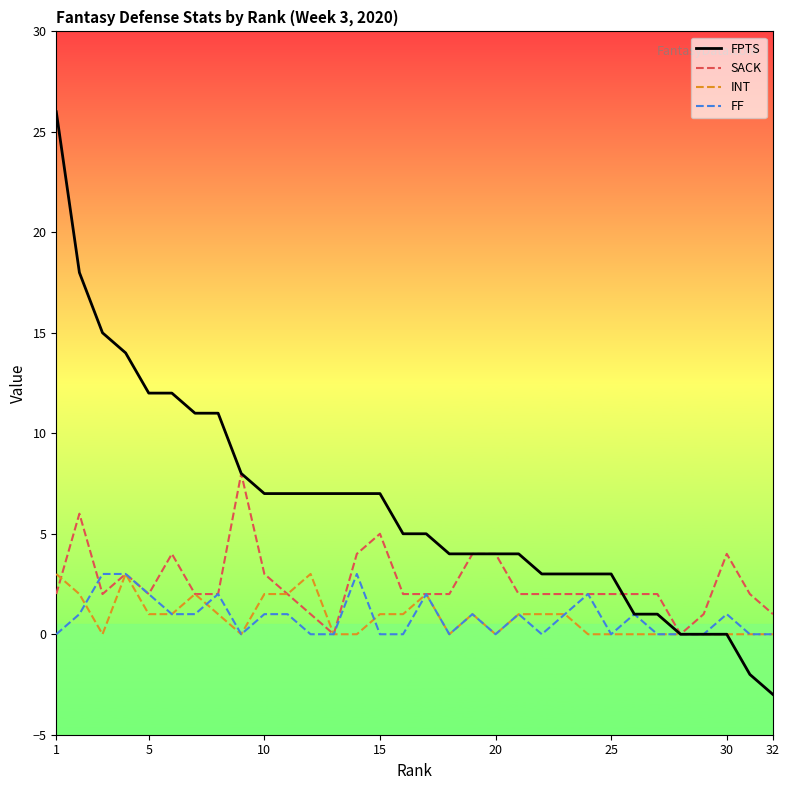

Which series has the largest range (max minus min)?

FPTS